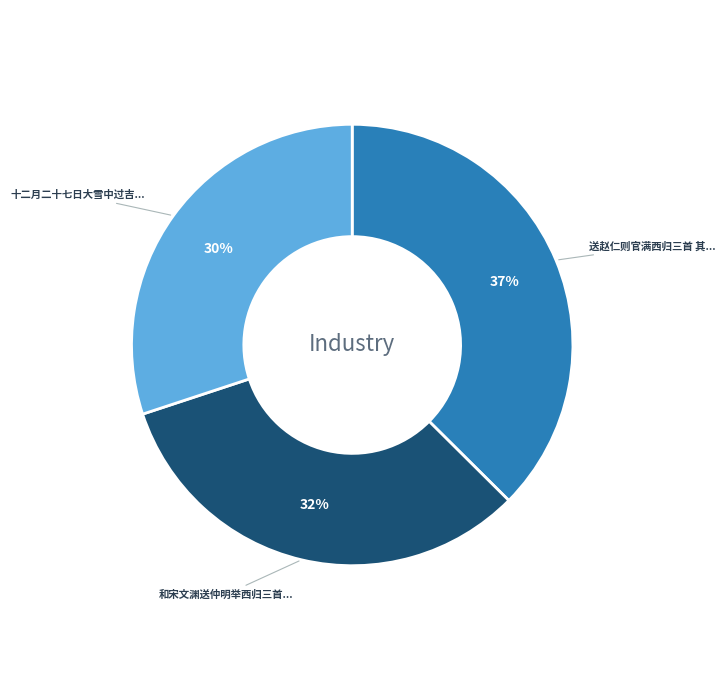

To the nearest percent, what is the difference between the largest and smallest slice percentages?

7%